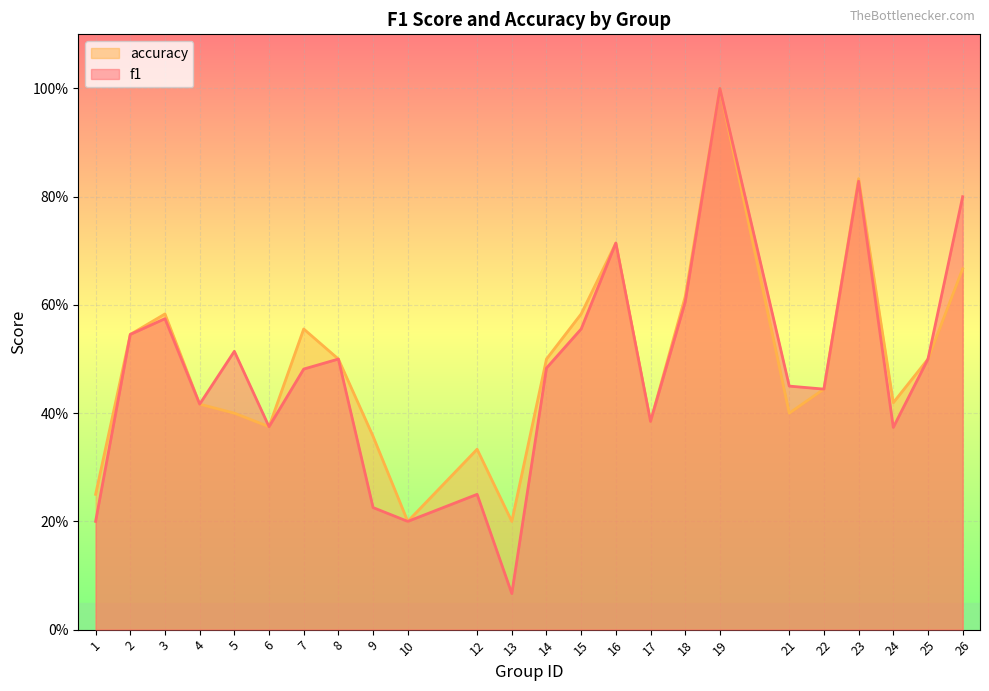

Which series has the largest total across all categories?

accuracy